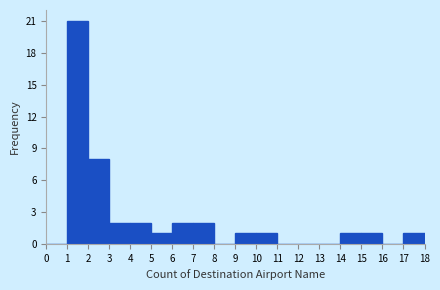

Reading left to right, transcribe this chart: for each bar, give the range it covers on the x-axis and its height. The values are not printed on the chart, so give them approximately, as read against the axis.

0 to 1: 0
1 to 2: 21
2 to 3: 8
3 to 4: 2
4 to 5: 2
5 to 6: 1
6 to 7: 2
7 to 8: 2
8 to 9: 0
9 to 10: 1
10 to 11: 1
11 to 12: 0
12 to 13: 0
13 to 14: 0
14 to 15: 1
15 to 16: 1
16 to 17: 0
17 to 18: 1